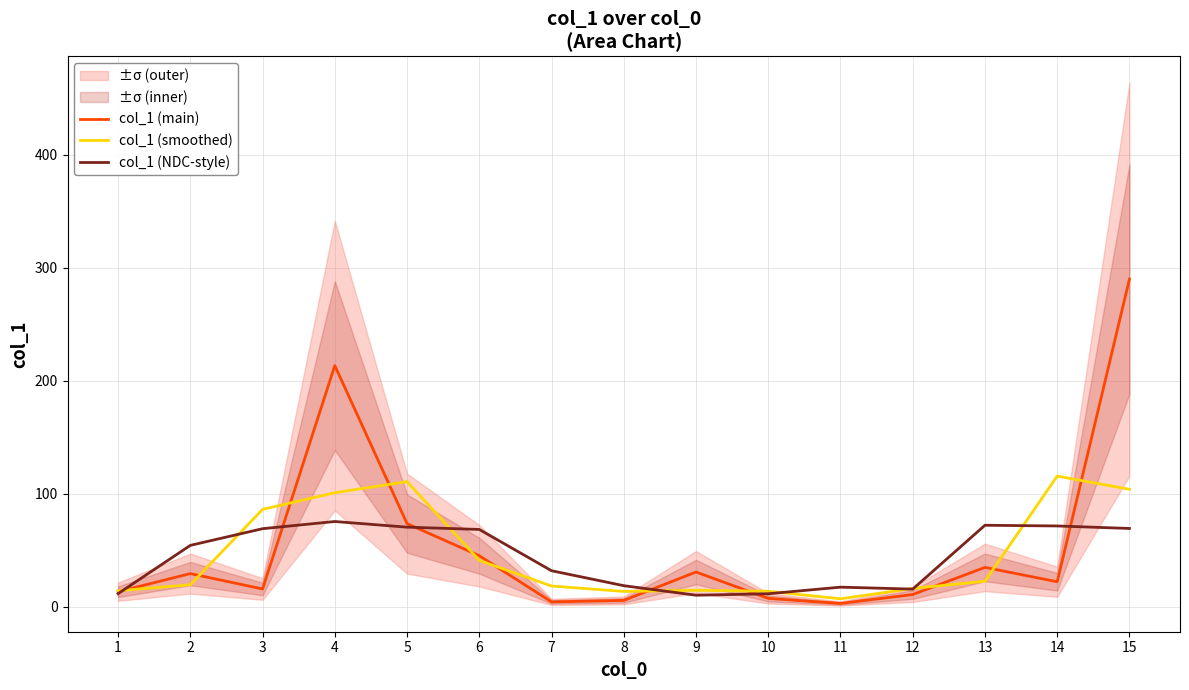

How many interior local peaks does the col_1 (smoothed) series have?

3